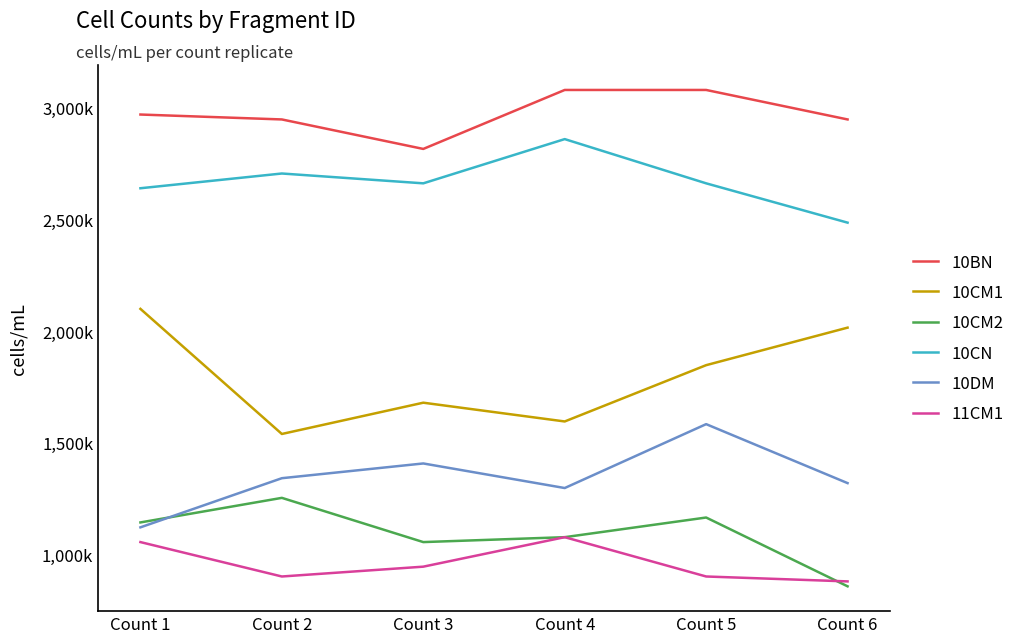

What is the total value across all series at Count 3?

10568000